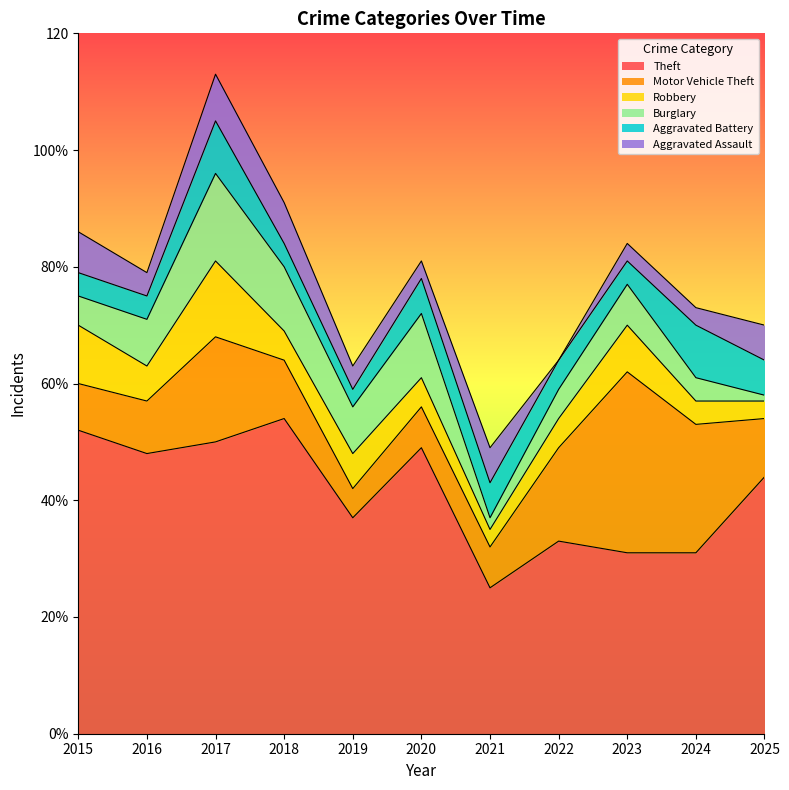

Where is Burglary nearest to the value 8?

2016